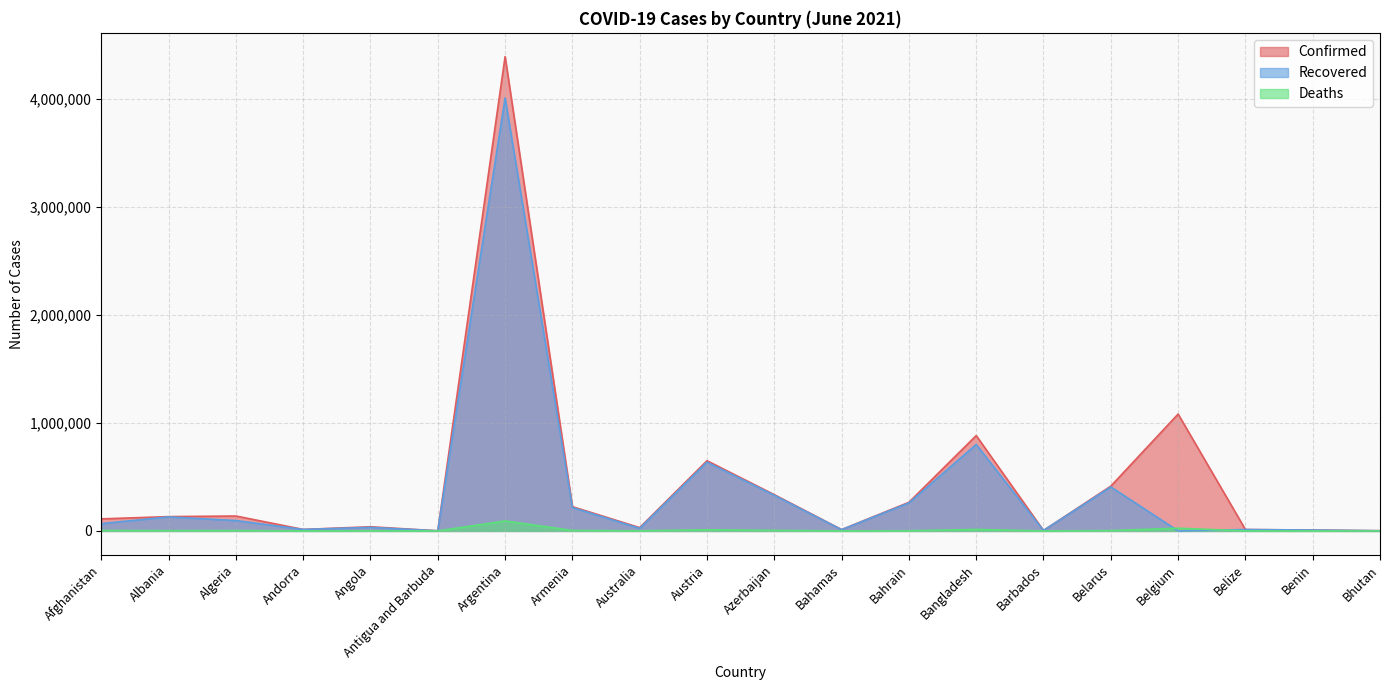

Is it true that Confirmed equals 47818 at Australia?

False